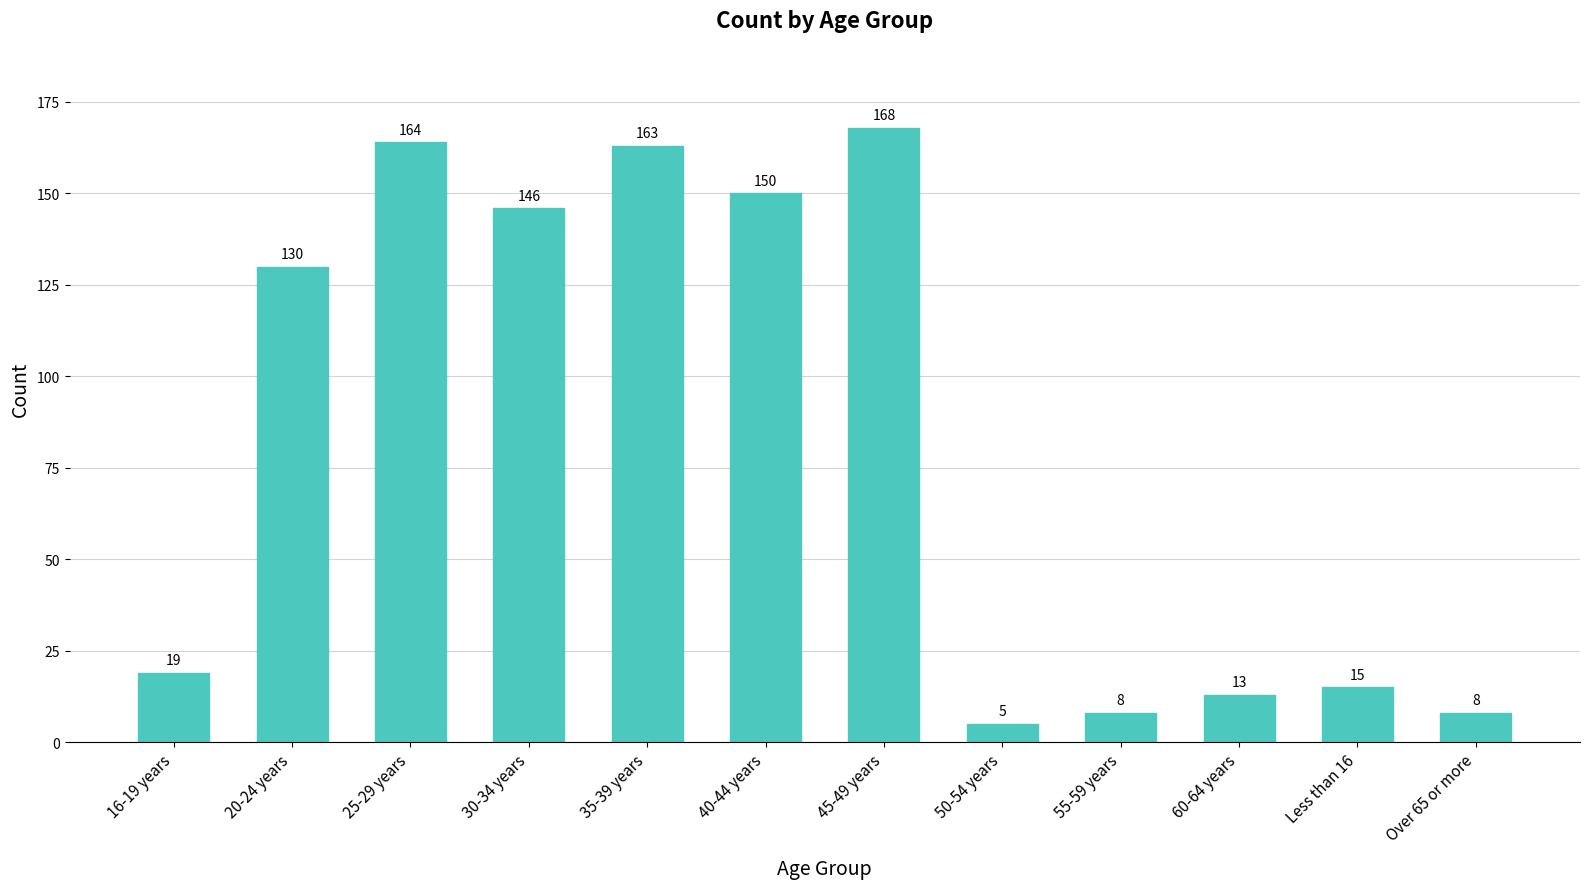

What is the label of the 7th bar from the right?

40-44 years